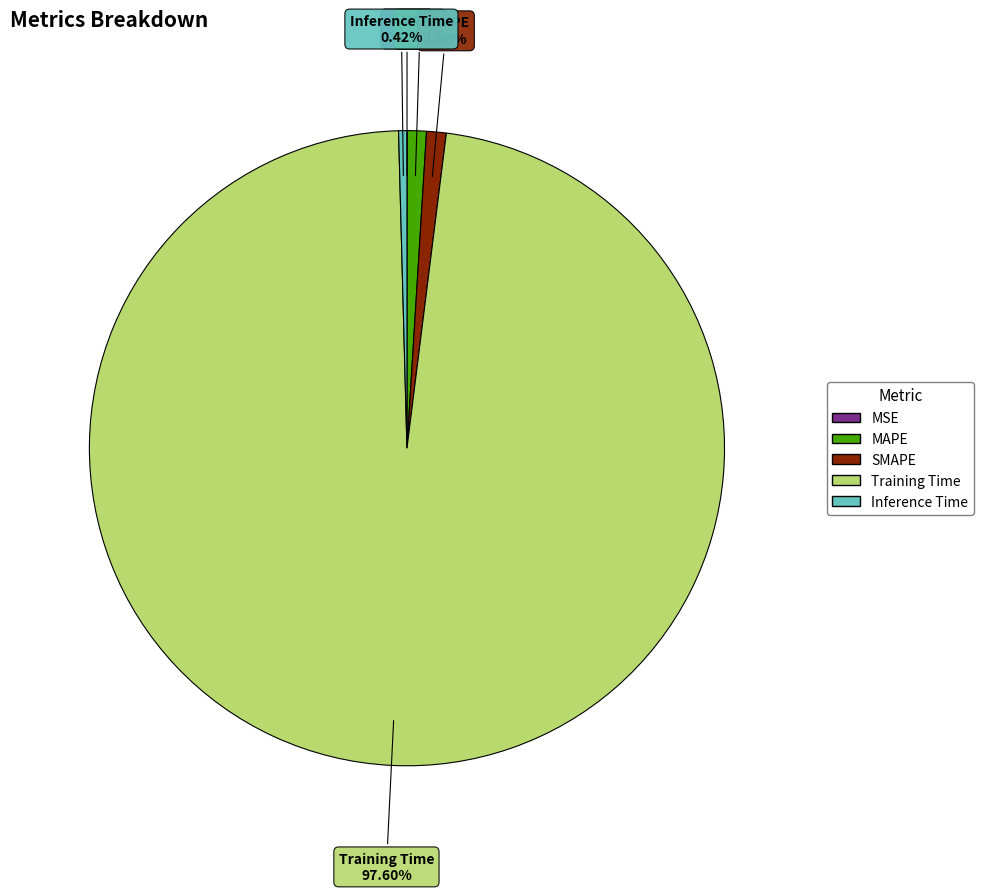

To the nearest percent, what percentage of the pie is SMAPE?

1%